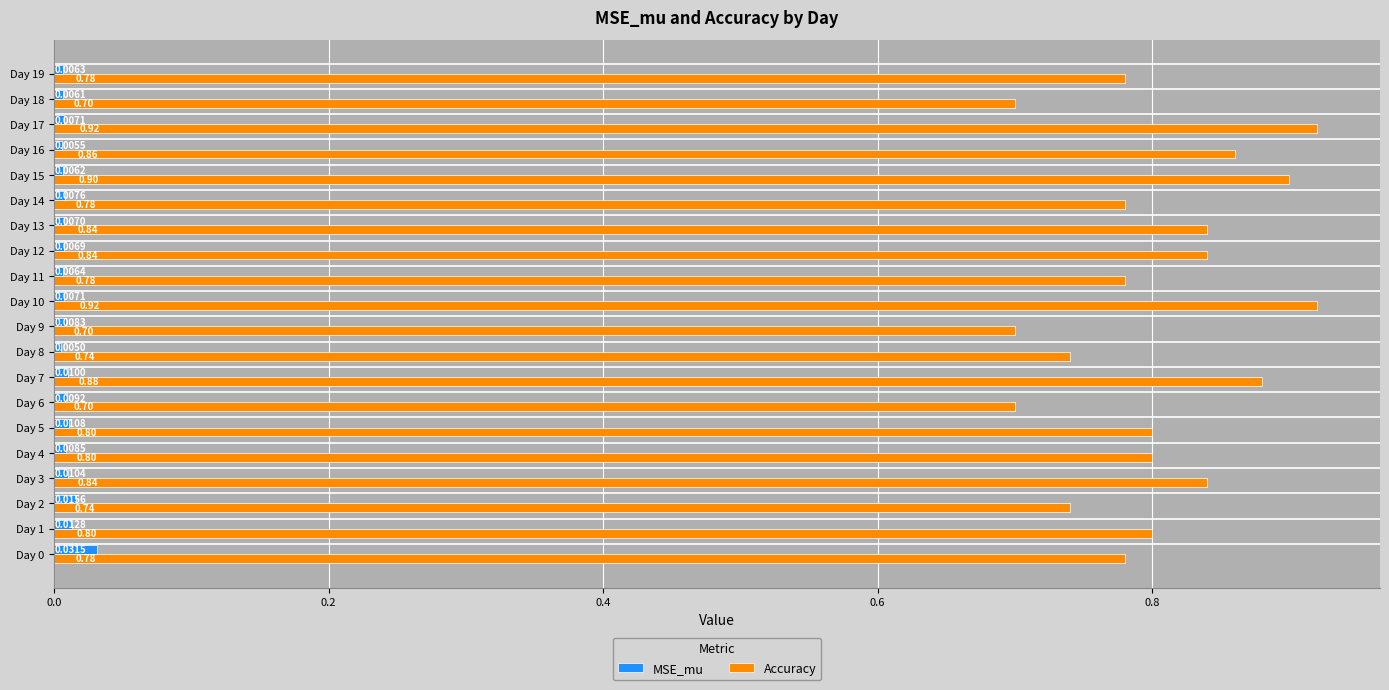

Between Day 2 and Day 14, which series saw the biggest shift?

Accuracy